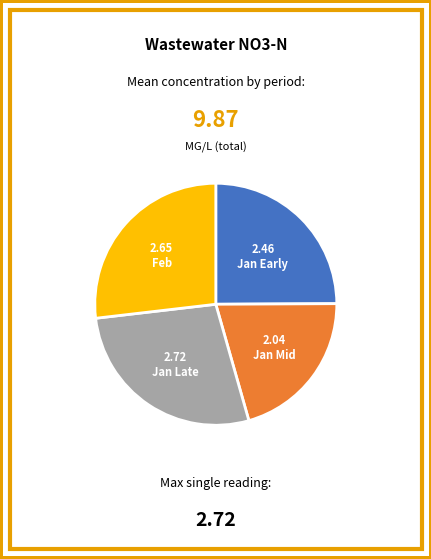

Is there a majority slice in this chart?

No